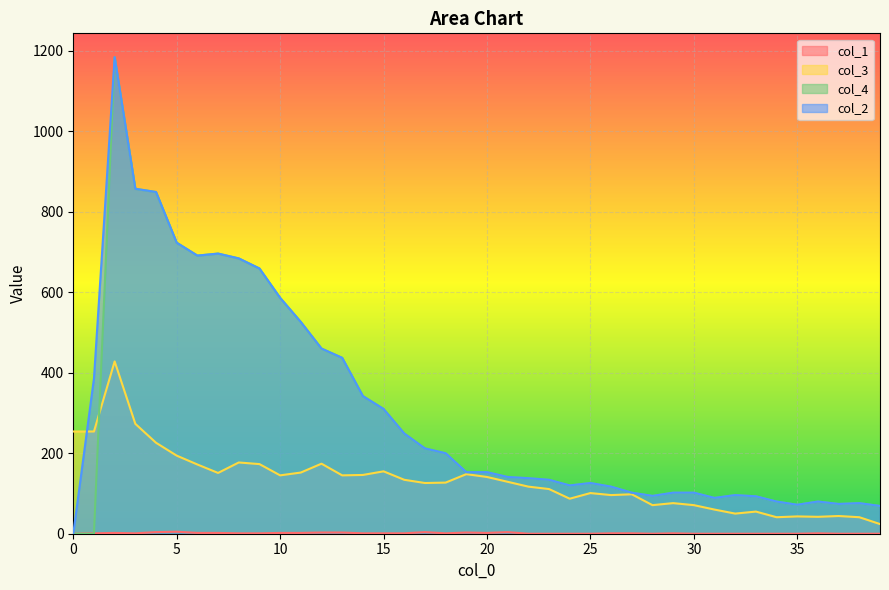

Count the number of data series in this chart.

4